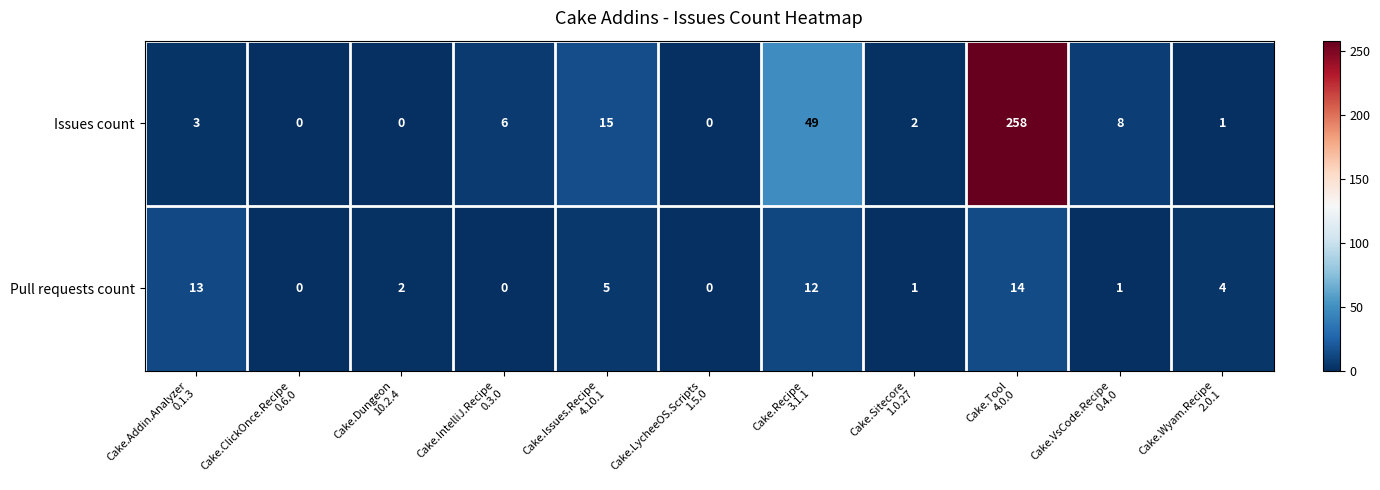

What is the average value of the Pull requests count series?

5